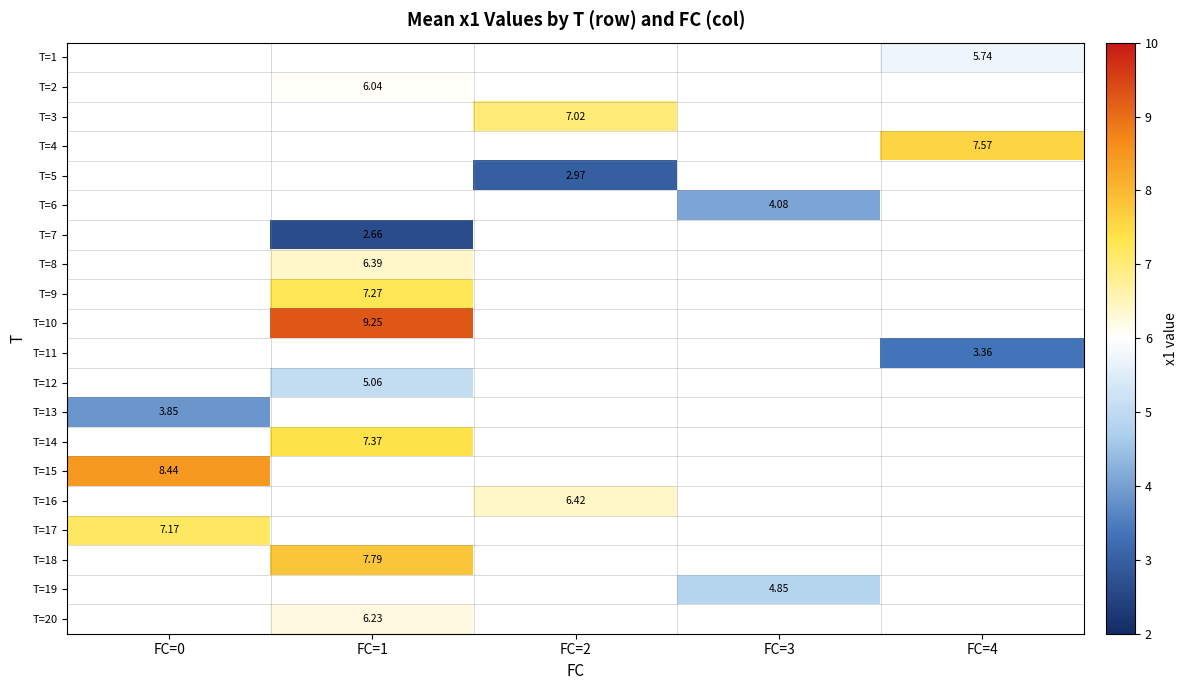

Between FC=2 and FC=4, which is larger?

FC=4